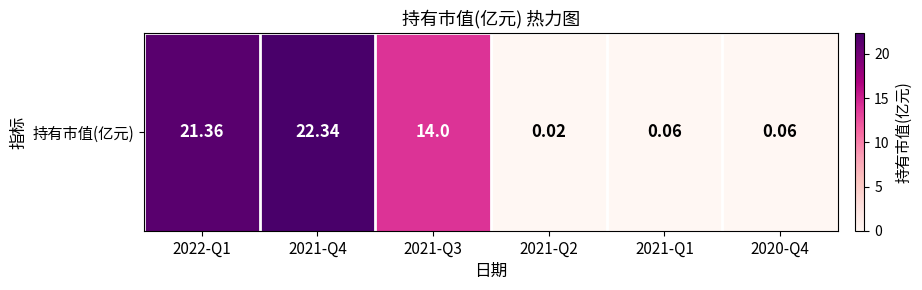

Where is the data nearest to the value 11?

2021-Q3